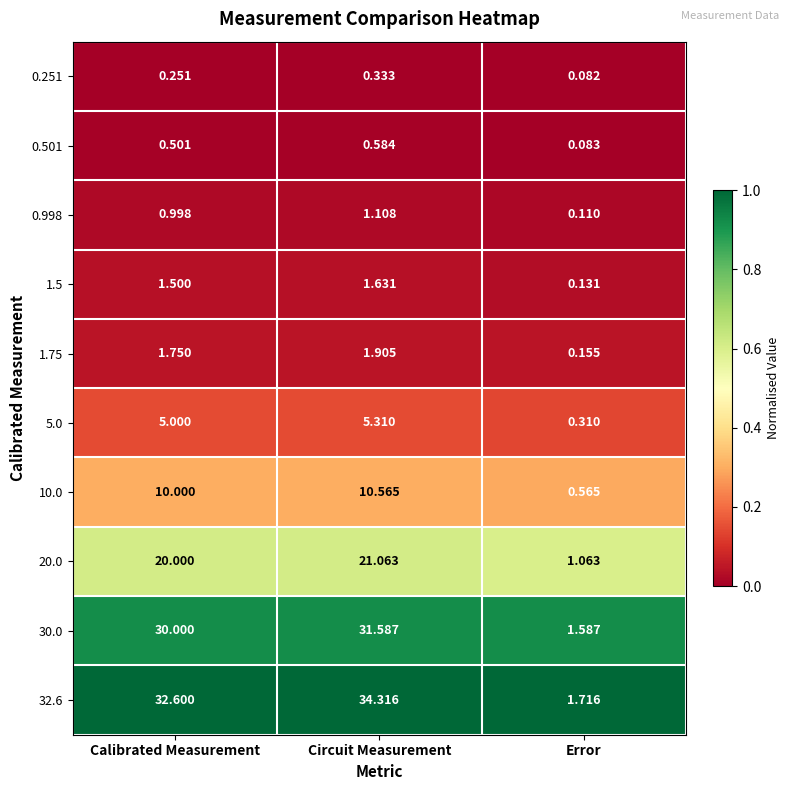

At which category is the sum across all series the highest?

Circuit Measurement